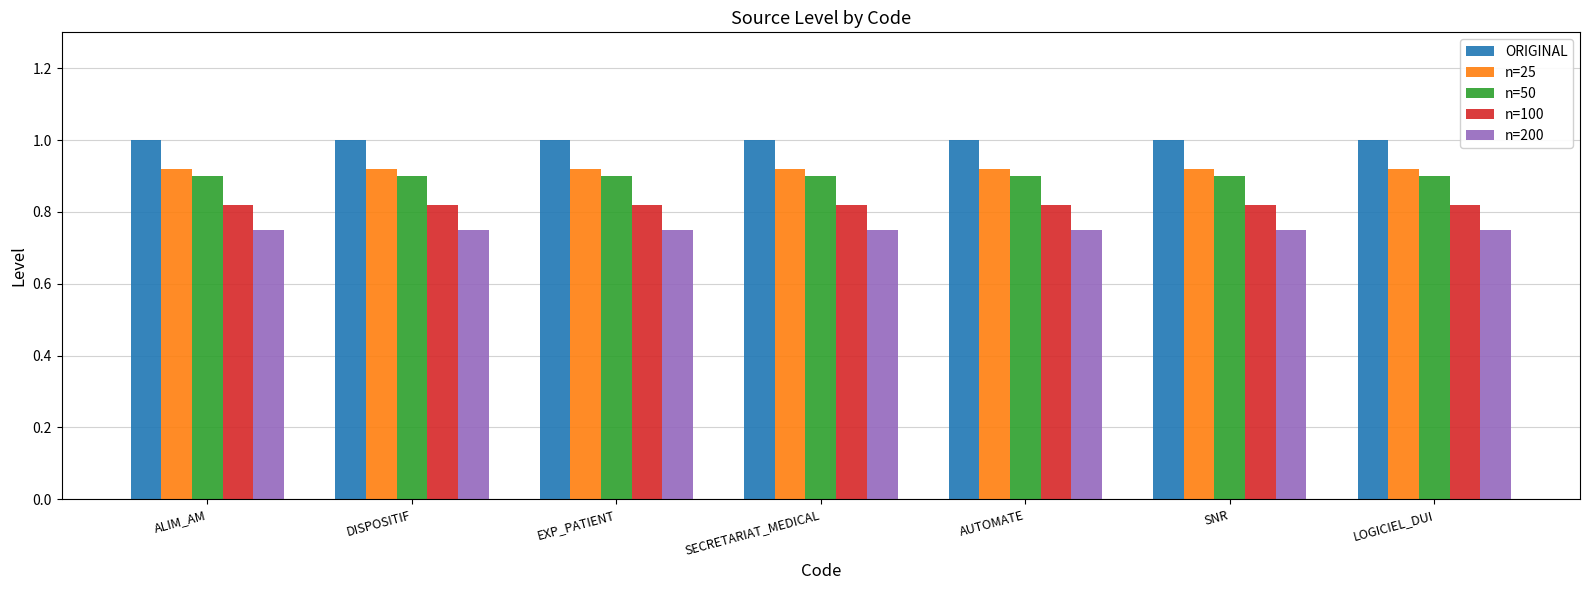

What is the total value across all series at AUTOMATE?

4.4